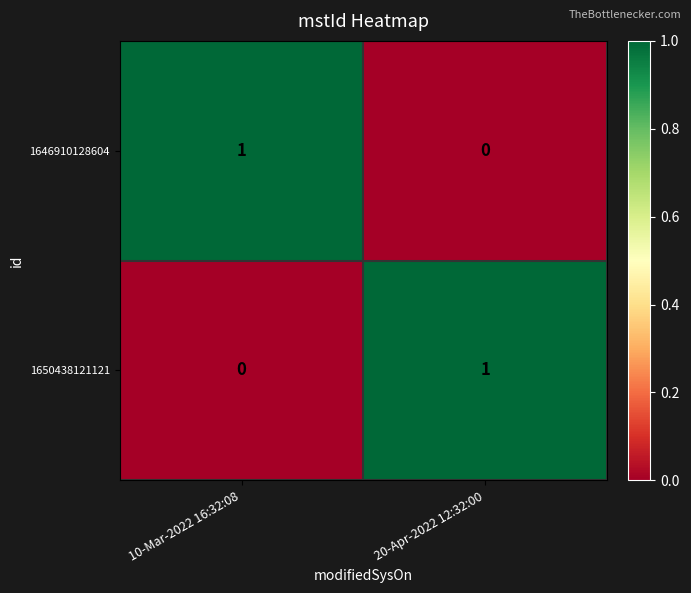

At which label is 1650438121121 closest to 0?

10-Mar-2022 16:32:08